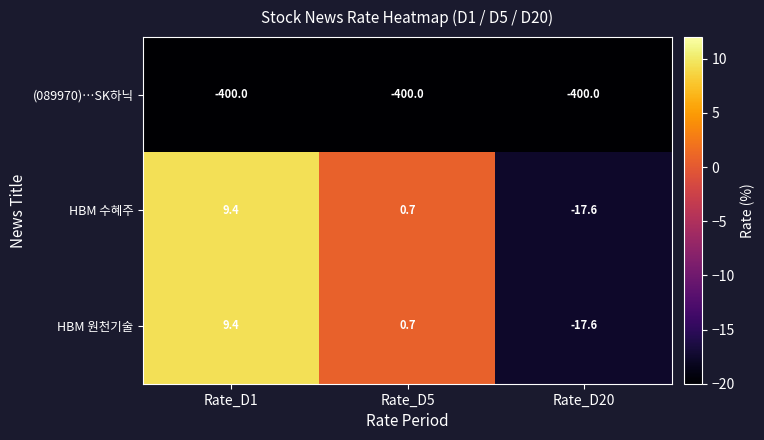

Which category has the highest value across all series?

Rate_D1